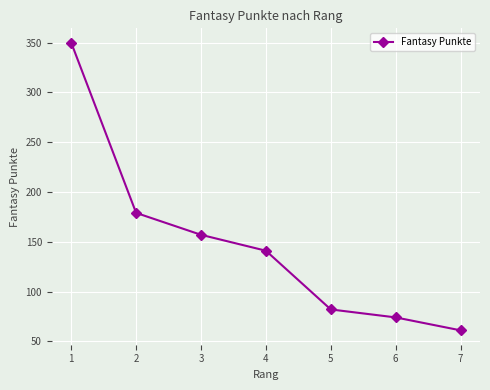

Where does the data first go above 141?

1